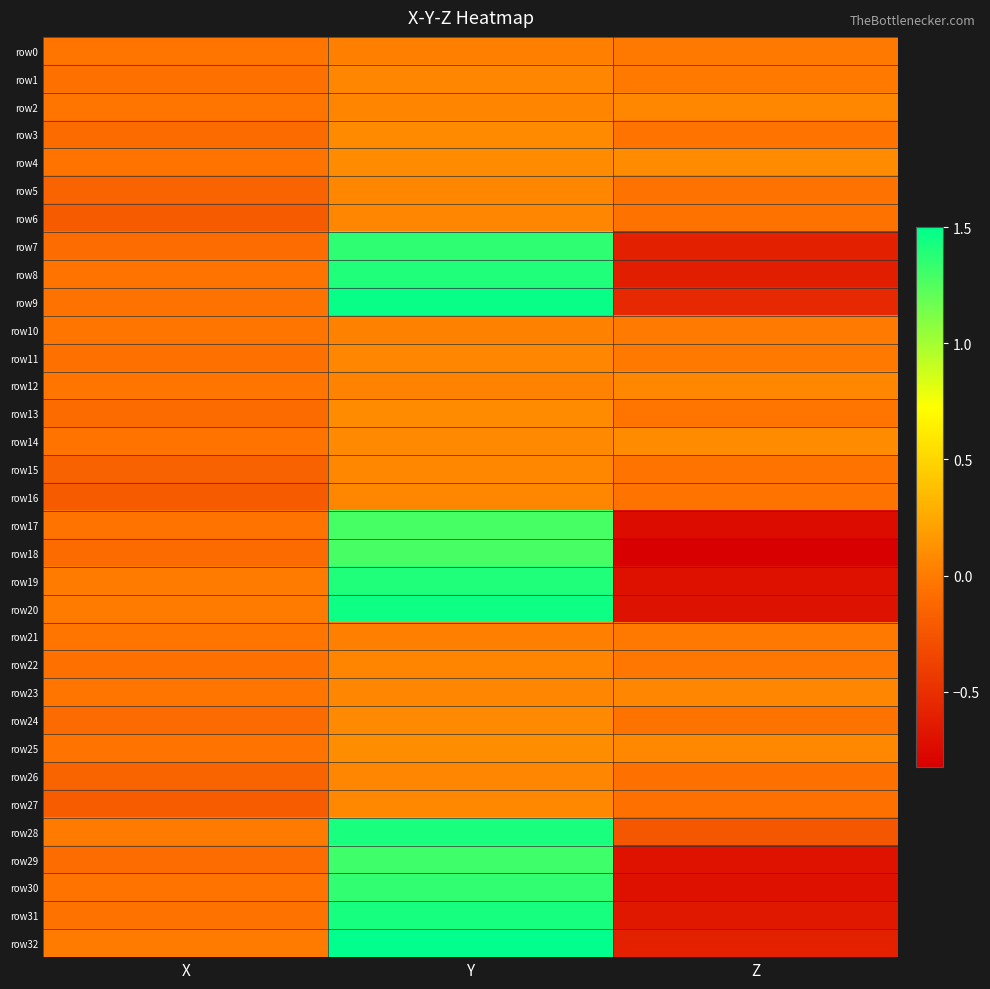

What is the smallest value displayed?

-0.8